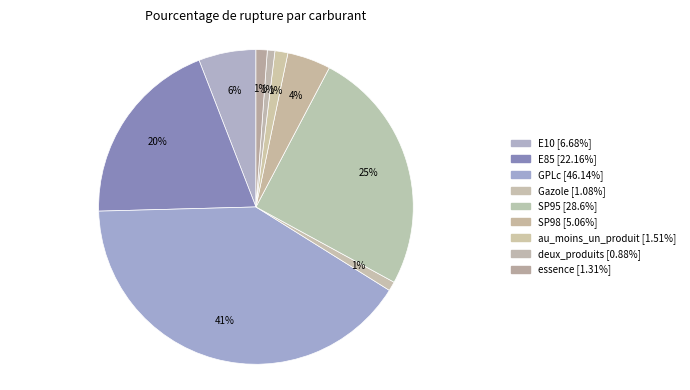

How many slices are in this pie chart?

9